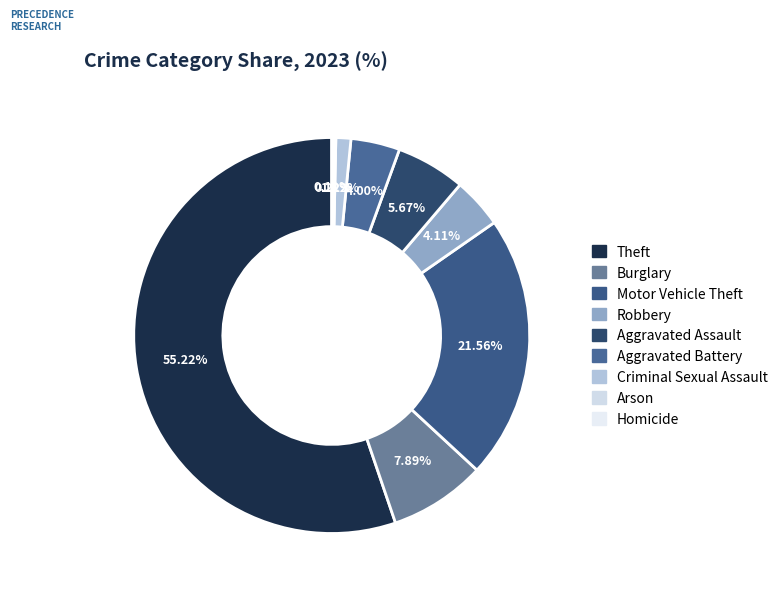

What is the smallest slice in the pie chart?

Homicide